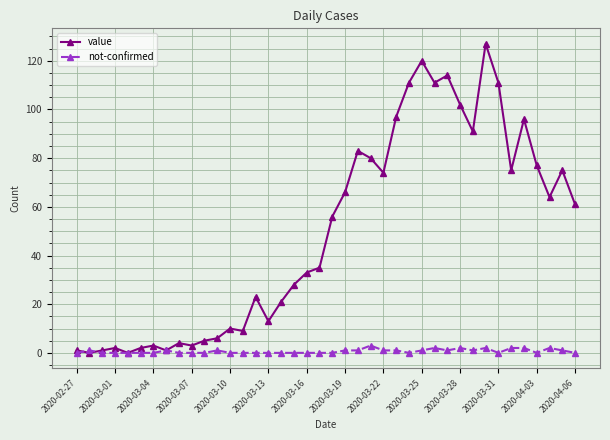

At how many categories does at least one series exceed 105?

6